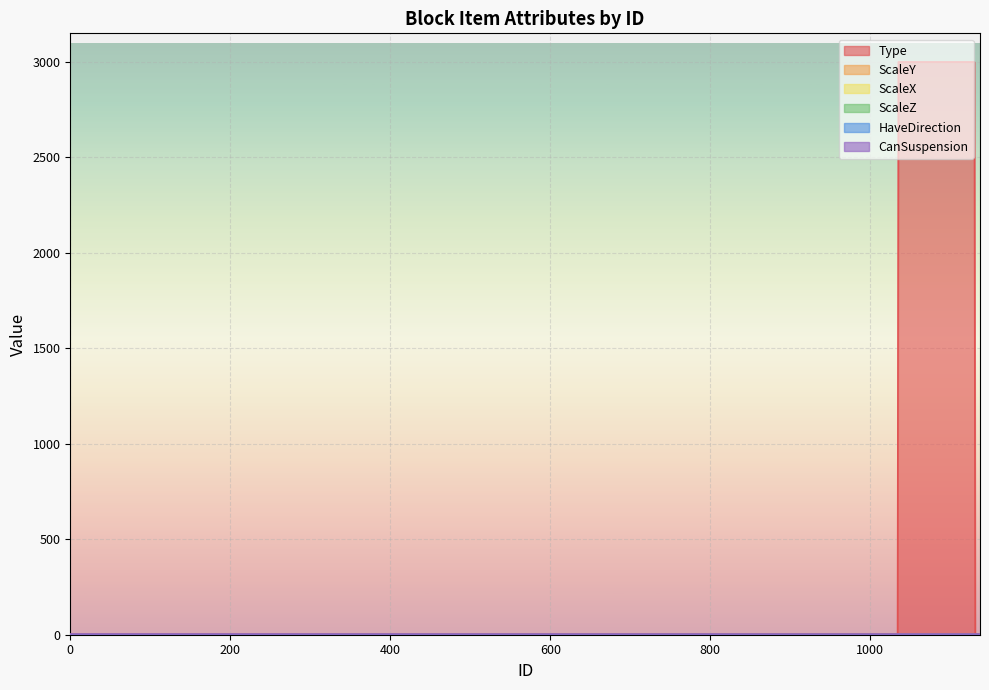

What is the difference between the maximum and minimum values in the Type series?

3000